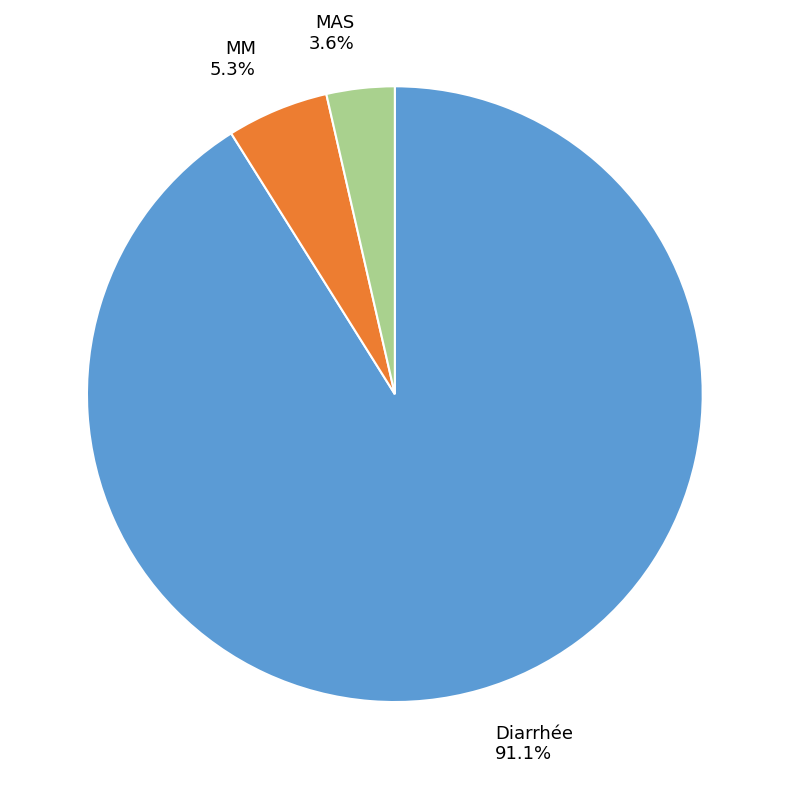

Does any single category account for the majority?

Yes